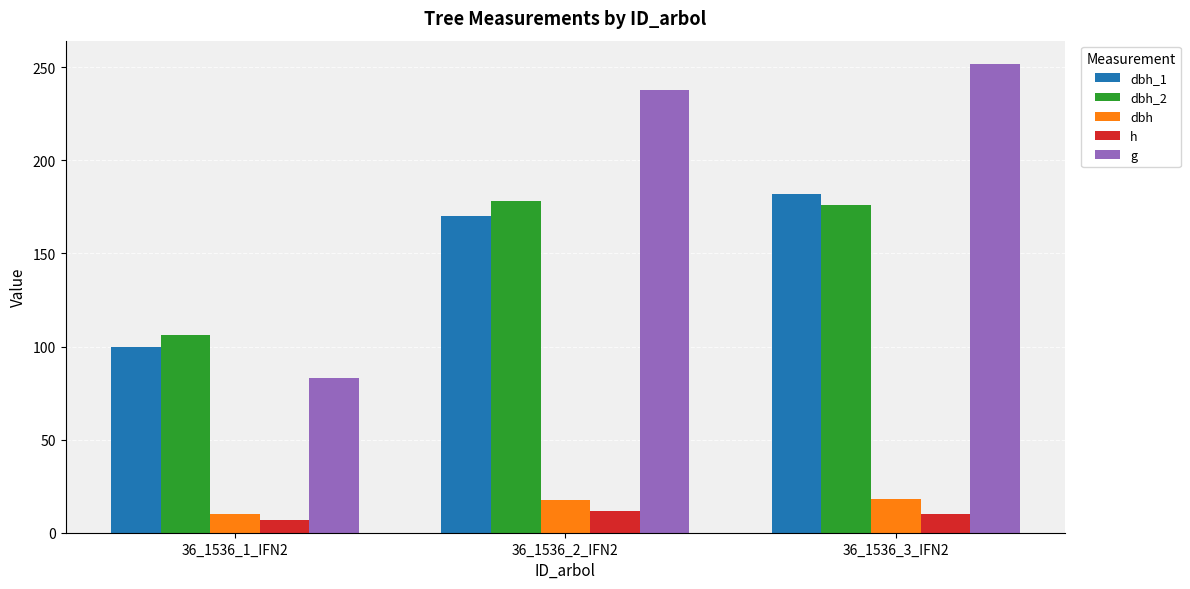

Which category has the lowest value in the dbh_2 series?

36_1536_1_IFN2